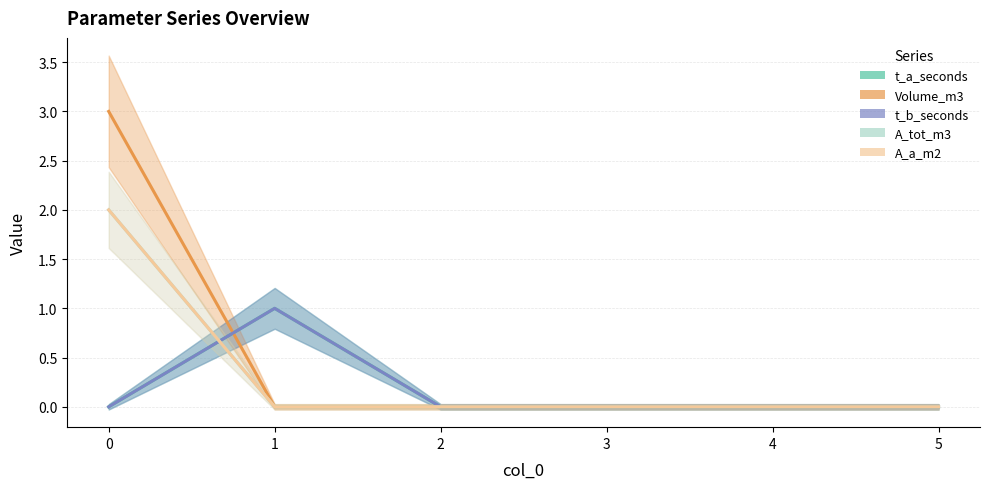

True or false: A_a_m2 and A_tot_m3 cross at least once.

False